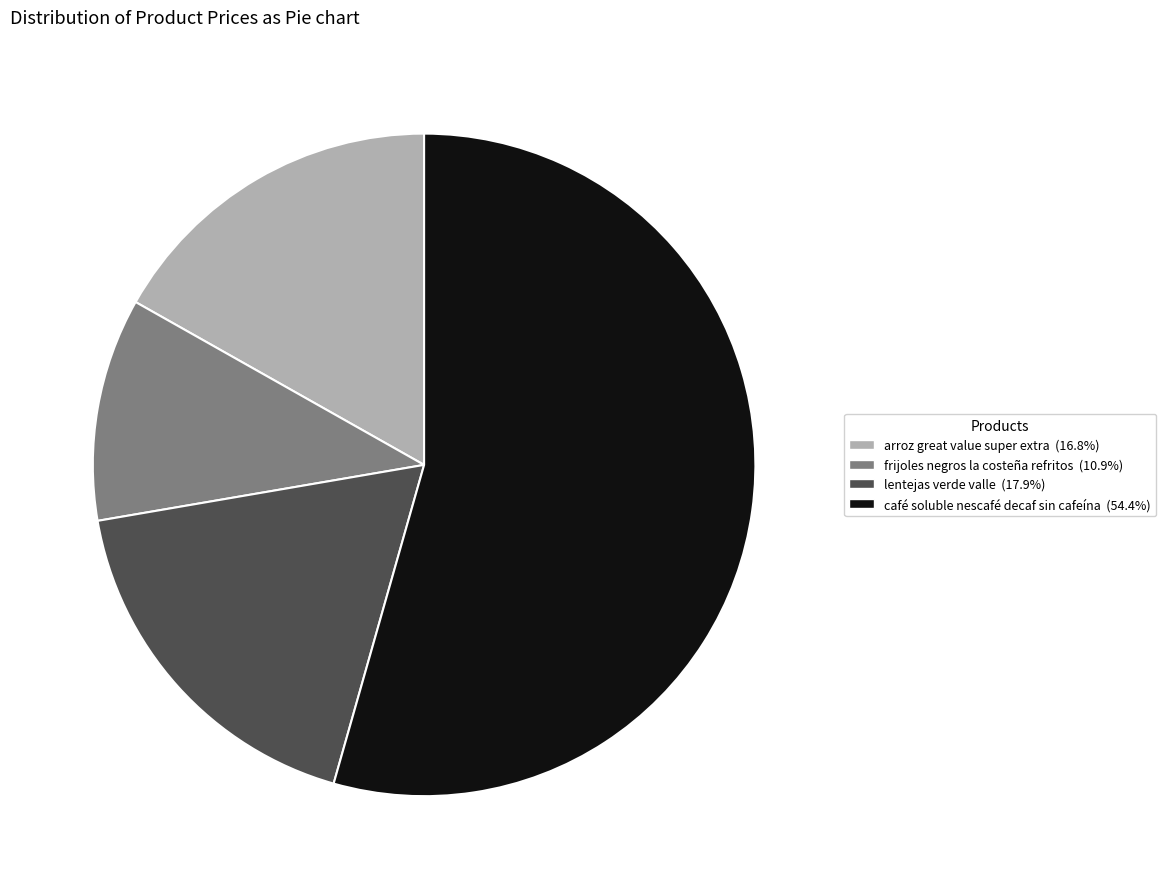

What is the smallest slice in the pie chart?

frijoles negros la costeña refritos